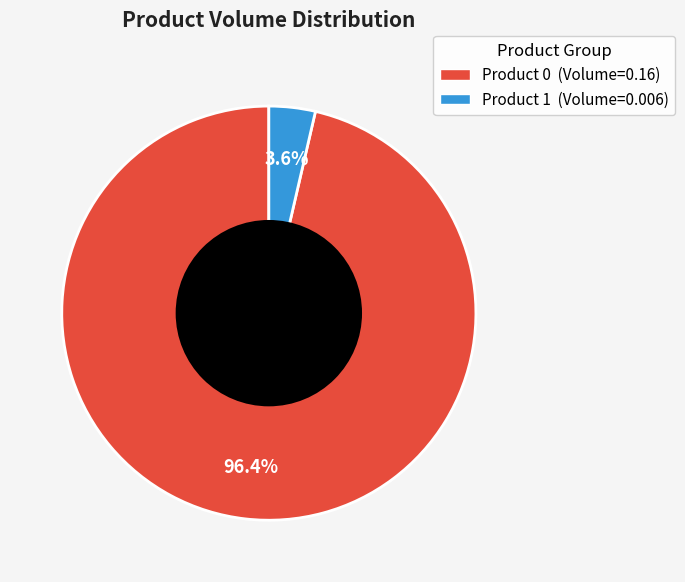

How many segments does this pie chart have?

2